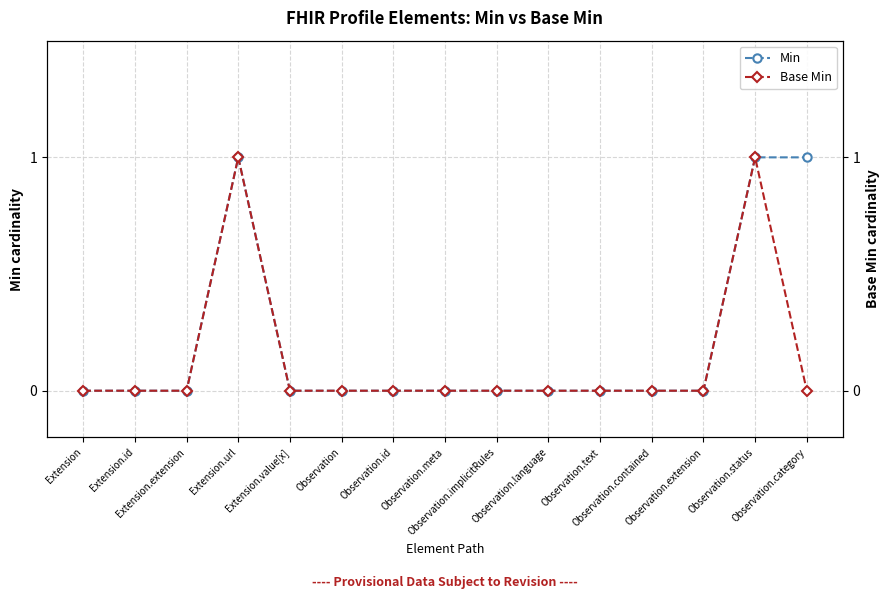

What are all the series names shown in the legend?

Min, Base Min